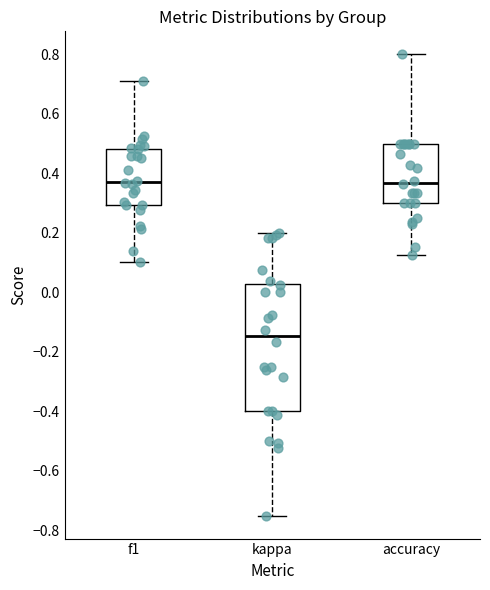

Which box is the tallest, from its lower edge to its upper edge?

kappa